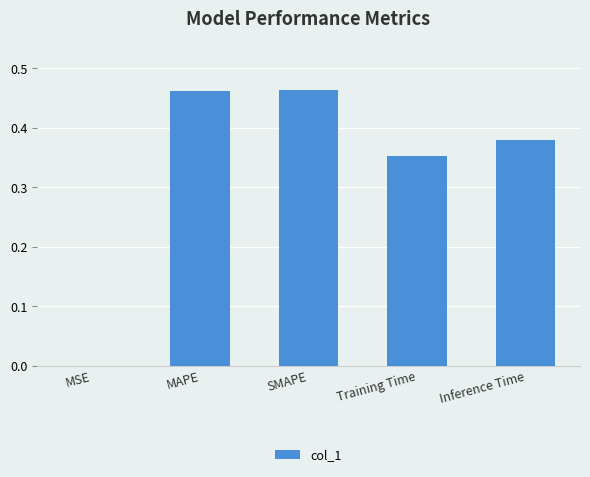

Which has a higher value, Training Time or Inference Time?

Inference Time